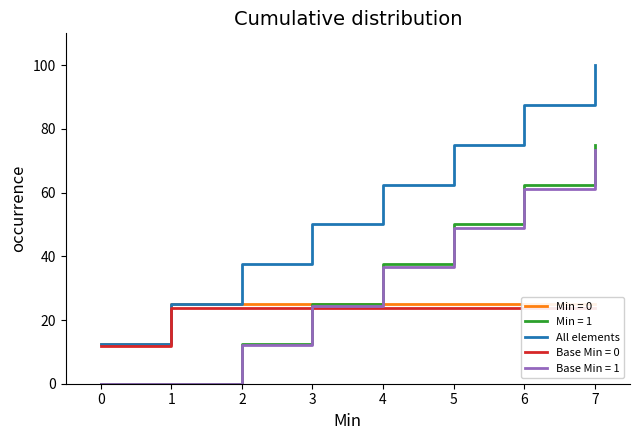

How many data points are less than 62?

4